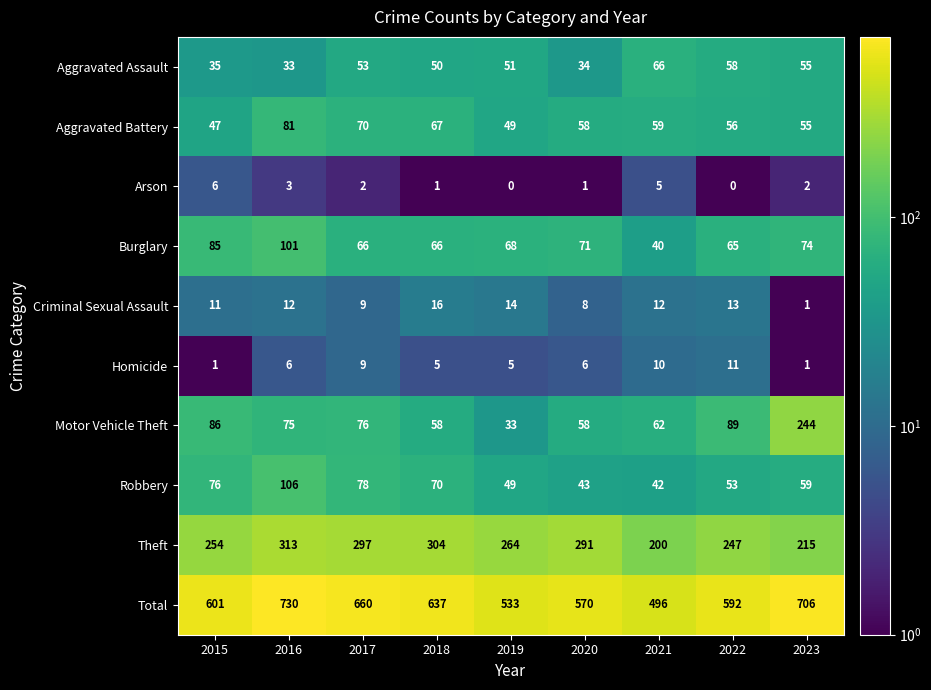

The value of Total at 2017 is 660. True or false?

True